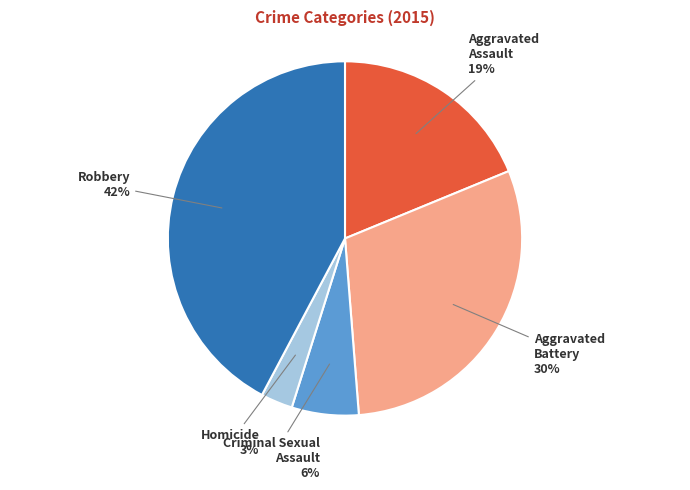

To the nearest percent, what percentage of the pie is Aggravated Assault?

19%